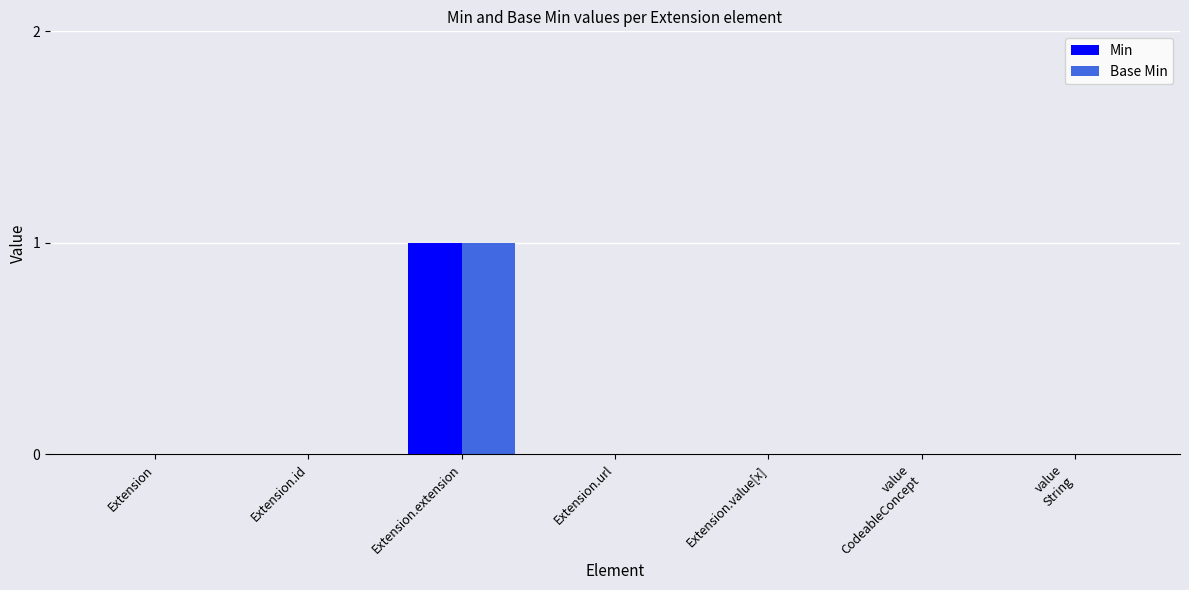

How many categories are shown in the chart?

7